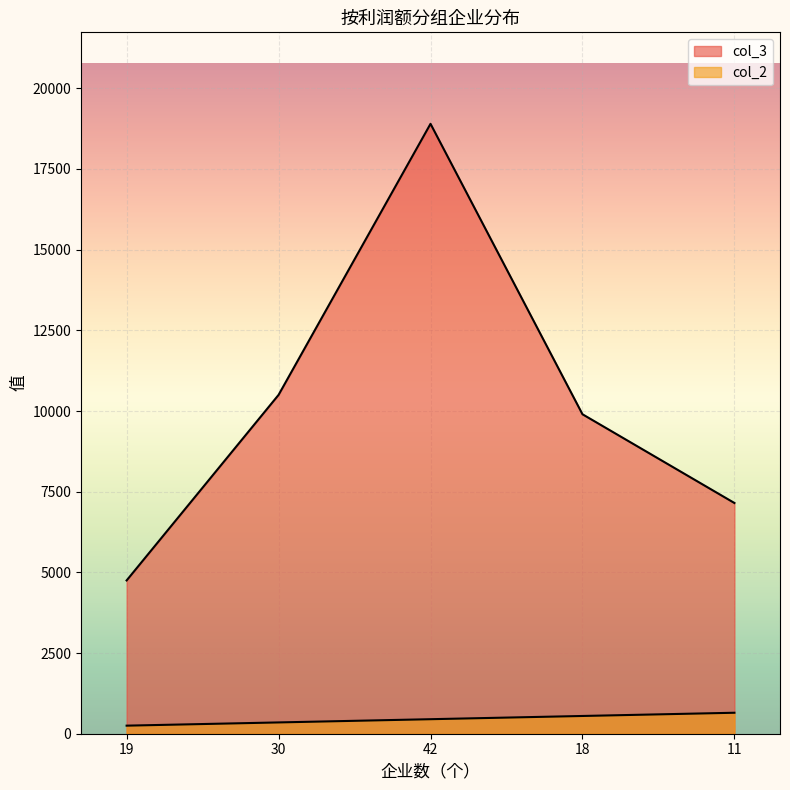

Which category has the lowest value in the col_3 series?

19